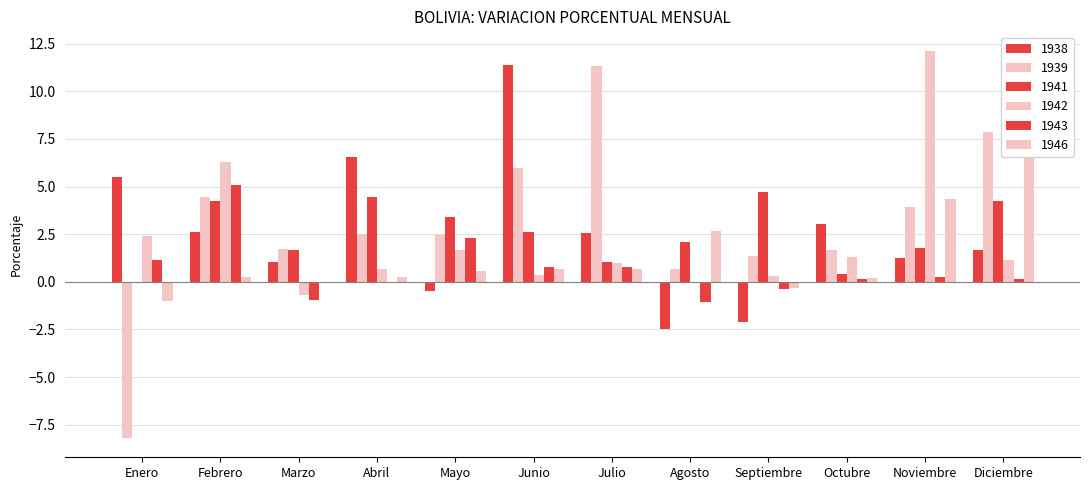

Are the bars horizontal?

No